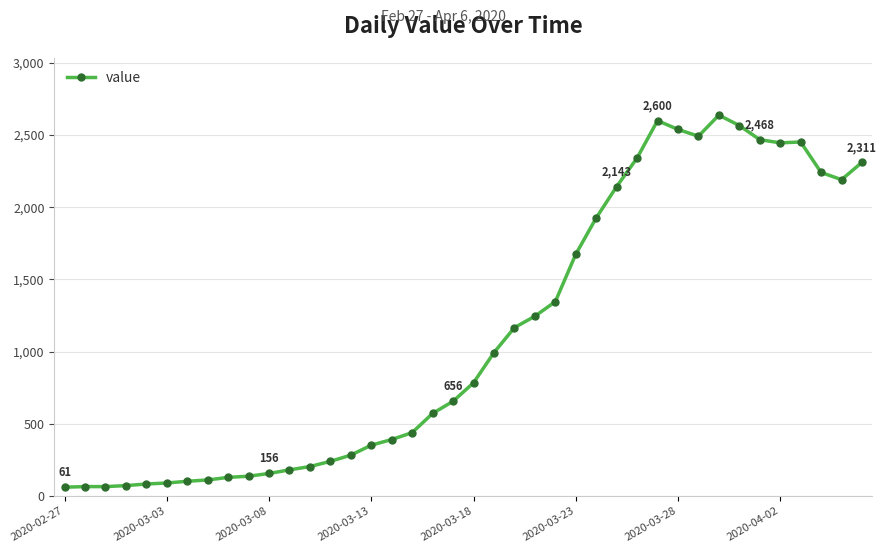

What is the value of the 8th point from the left?

111